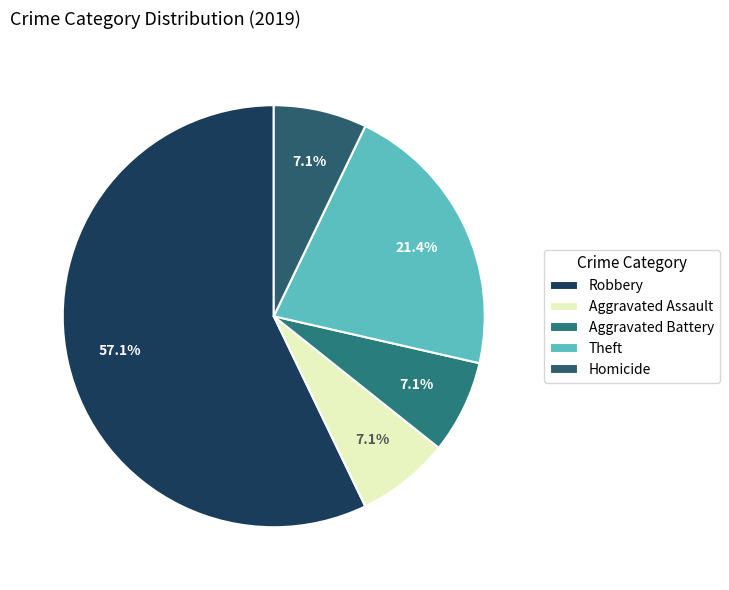

To the nearest percent, what is the average slice percentage?

20%